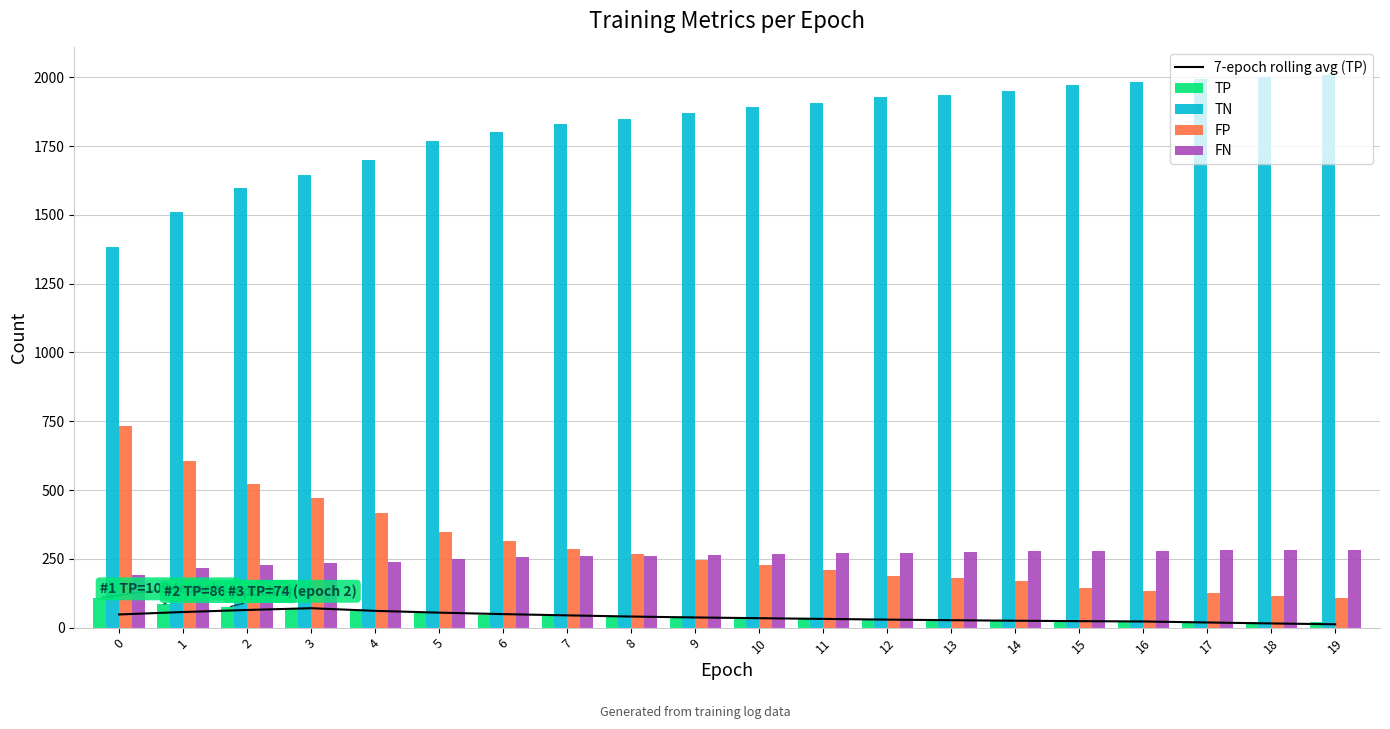

What is the spread (max minus min) of values at 14?

1925.0